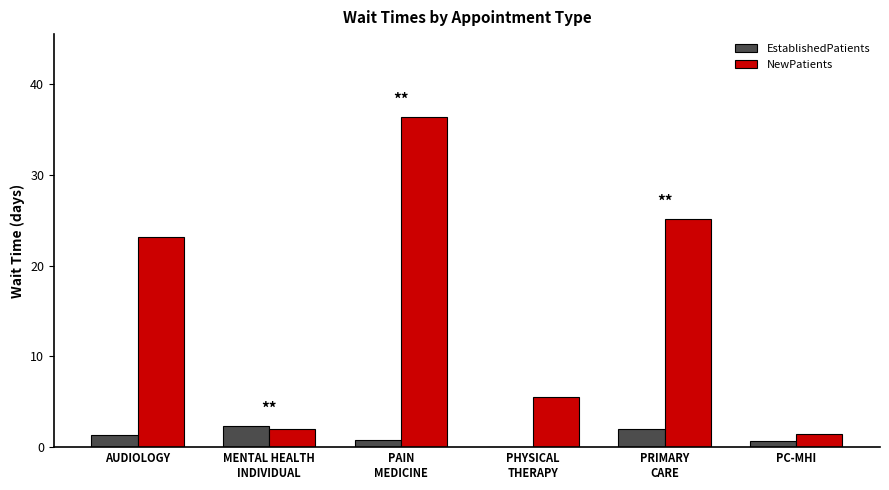

What are all the series names shown in the legend?

EstablishedPatients, NewPatients